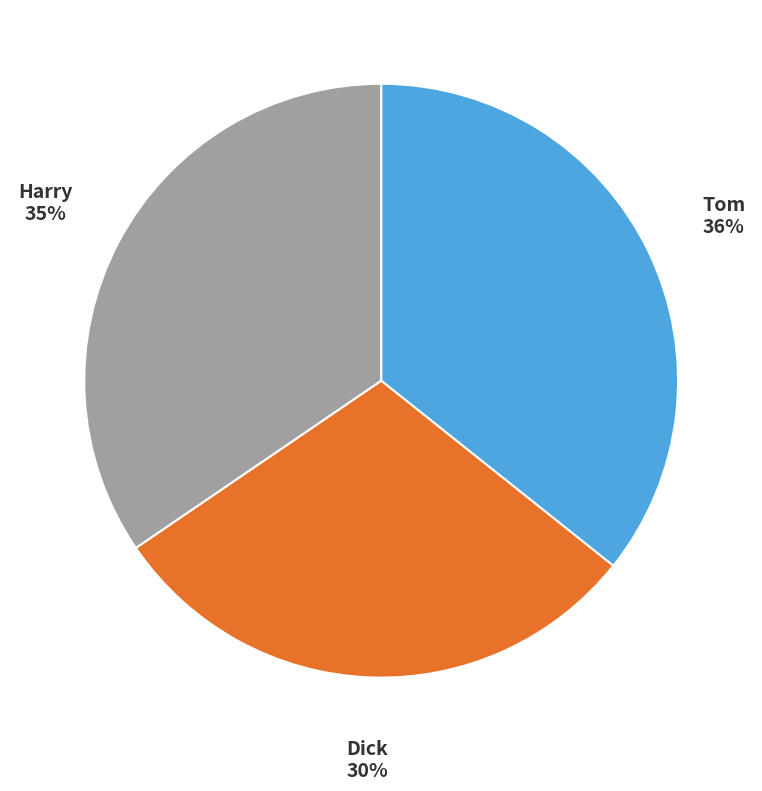

Do Tom and Dick together represent more than half of the pie?

Yes